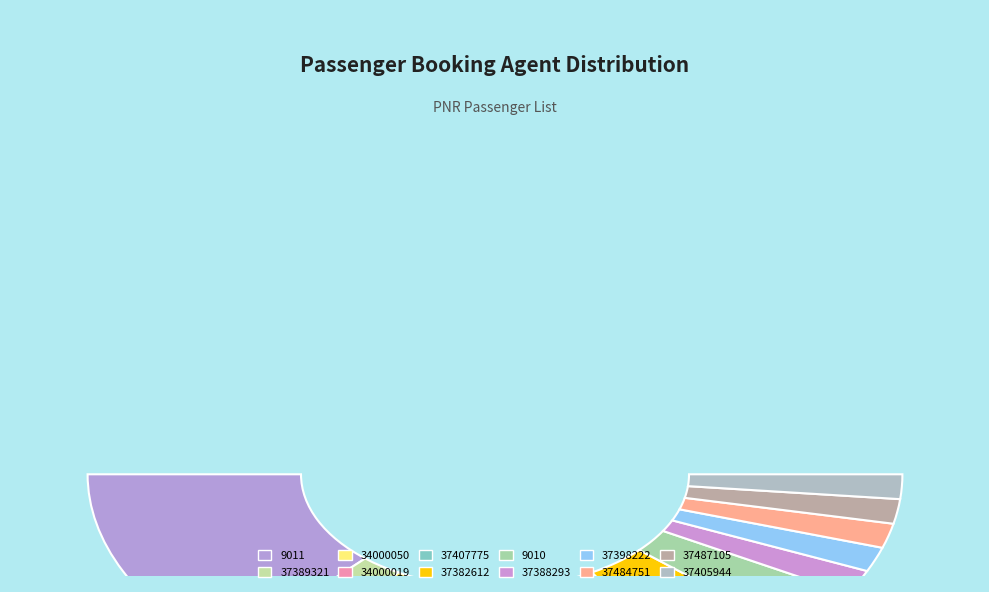

What portion of the pie excludes 34000019?

90.7%